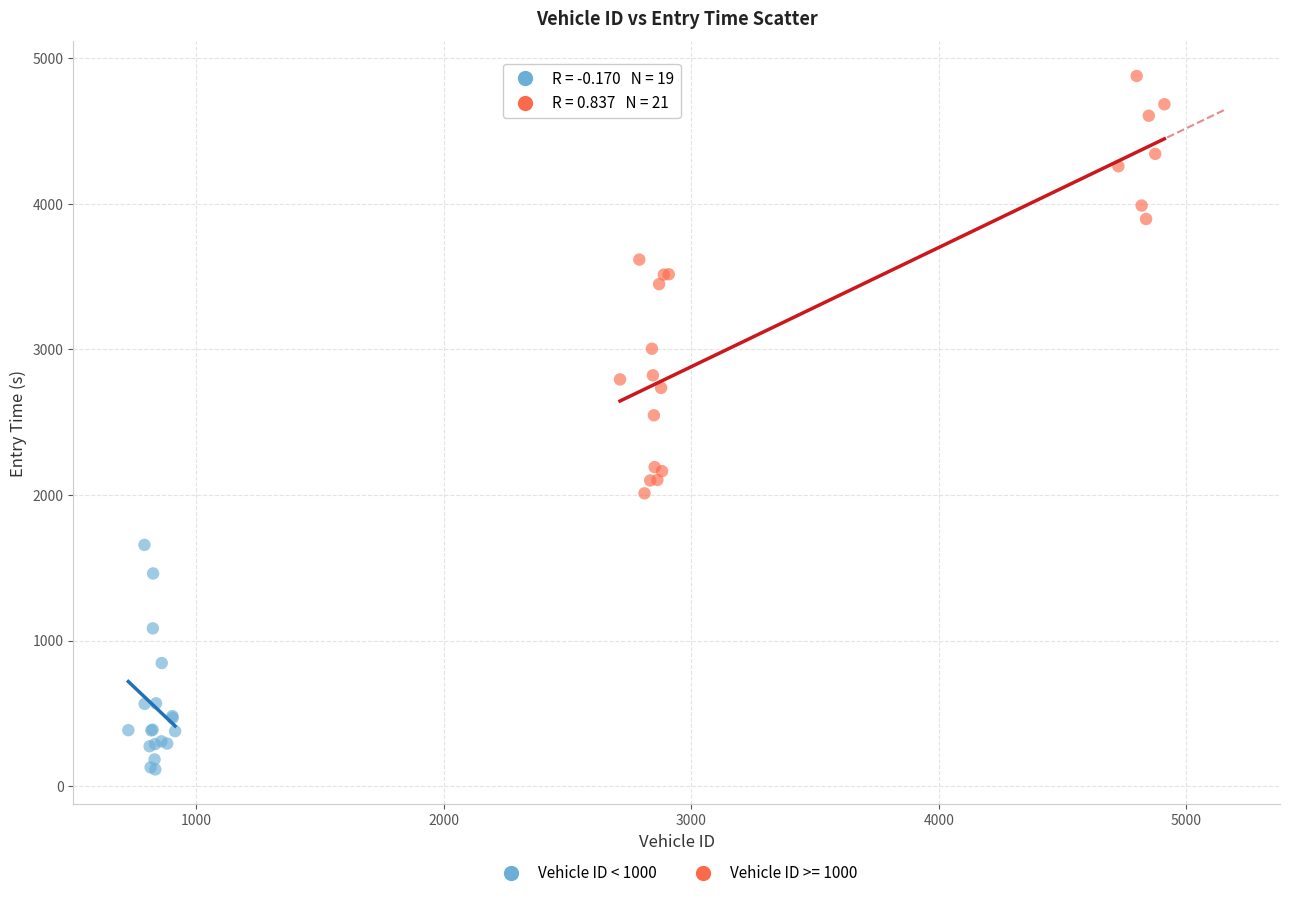

Which series contains the highest Y value?

Vehicle ID >= 1000